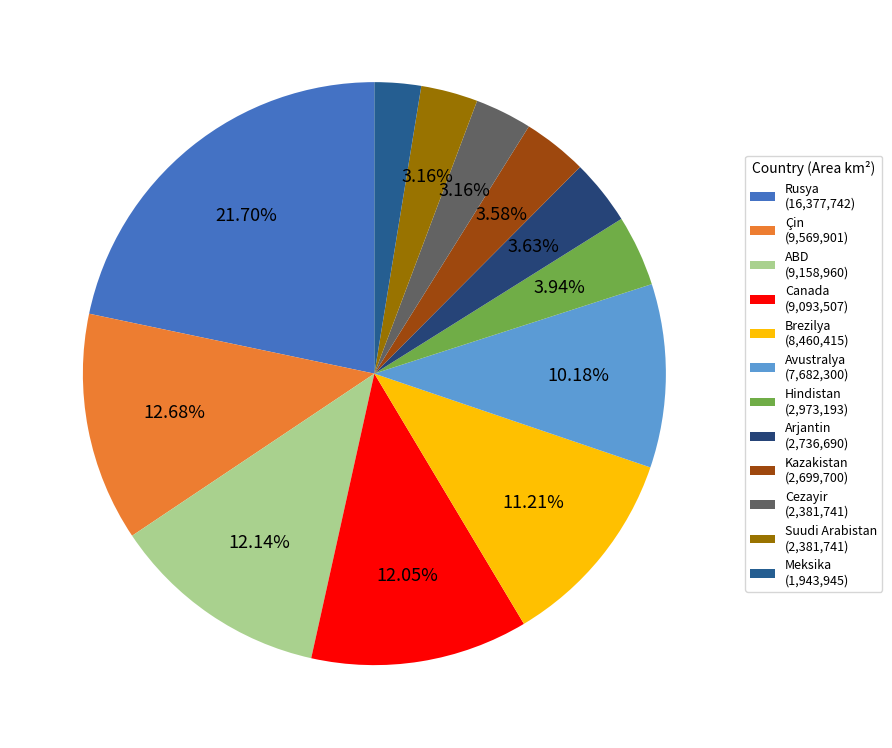

What is the smallest slice in the pie chart?

Meksika